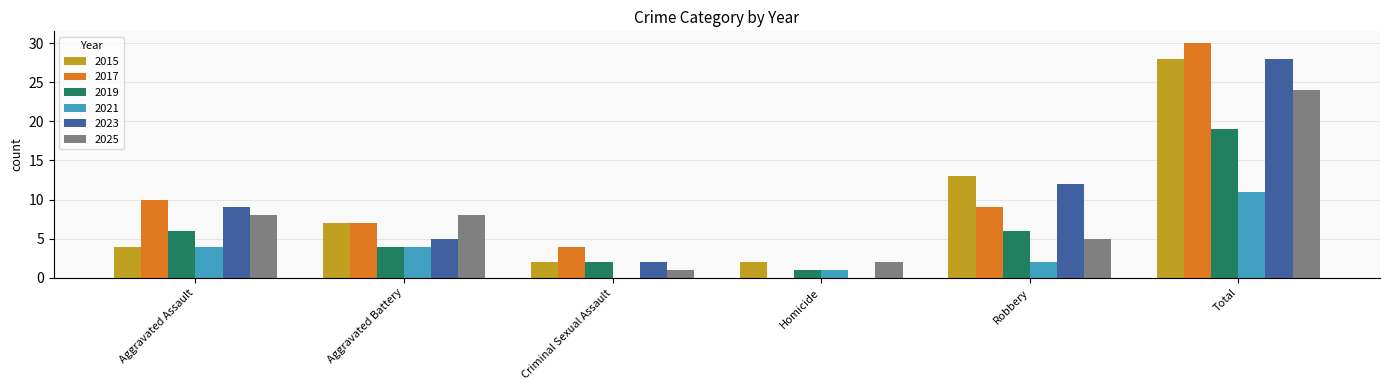

What is the difference between the 2019 values at Aggravated Assault and Total?

13